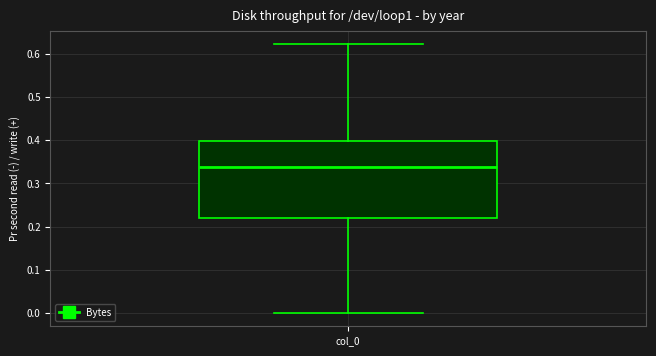

Read this box plot against the y-axis: the position of the median line, the range covered by the box, and the ends of both whiskers. The values are not printed on the chart, so give them approximately, as read against the axis.

median 0.34, box 0.22 to 0.40, whiskers 0.00 to 0.62